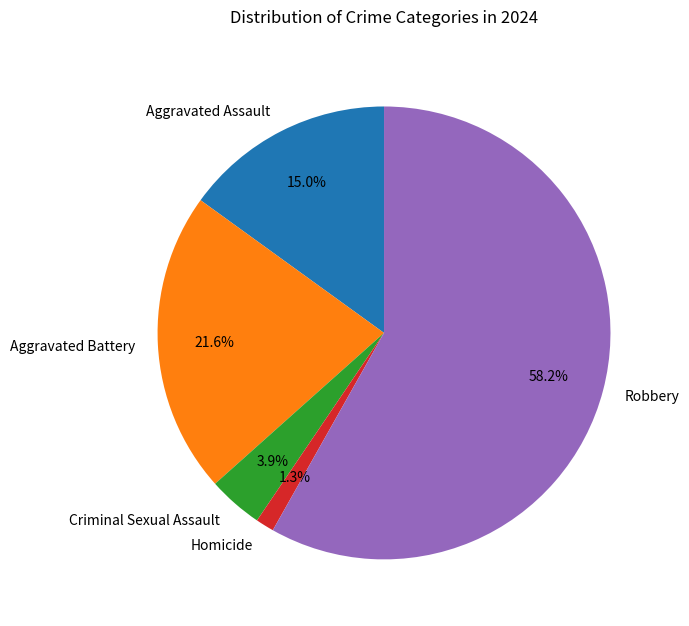

To the nearest percent, what percentage of the pie is Aggravated Assault?

15%